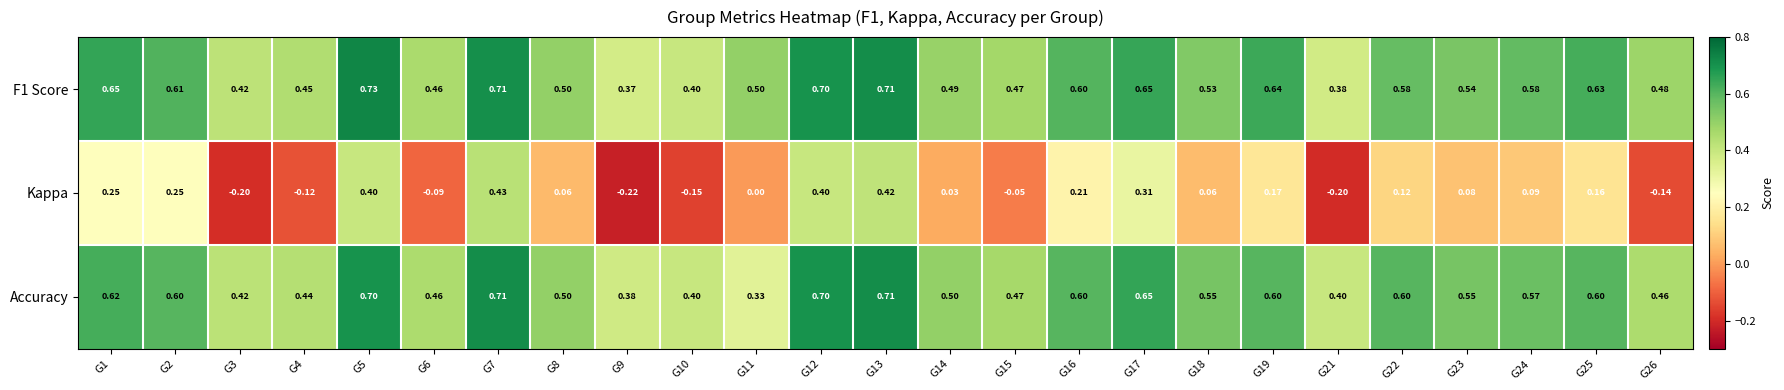

Is the value of Accuracy at G17 greater than the value of Kappa at G9?

Yes